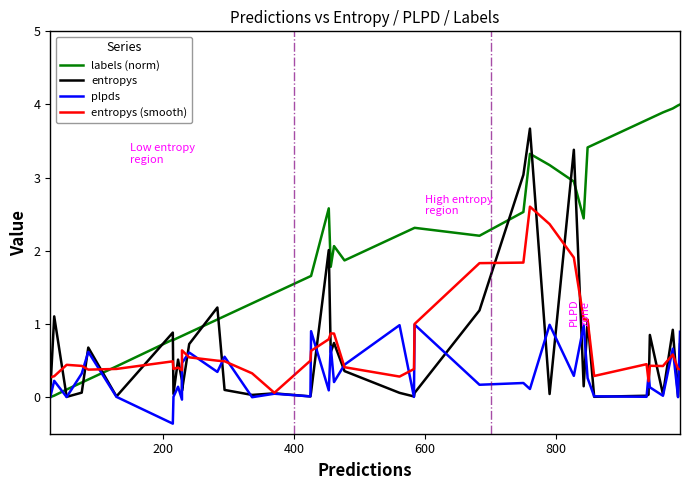

Does the chart have visible grid lines?

No